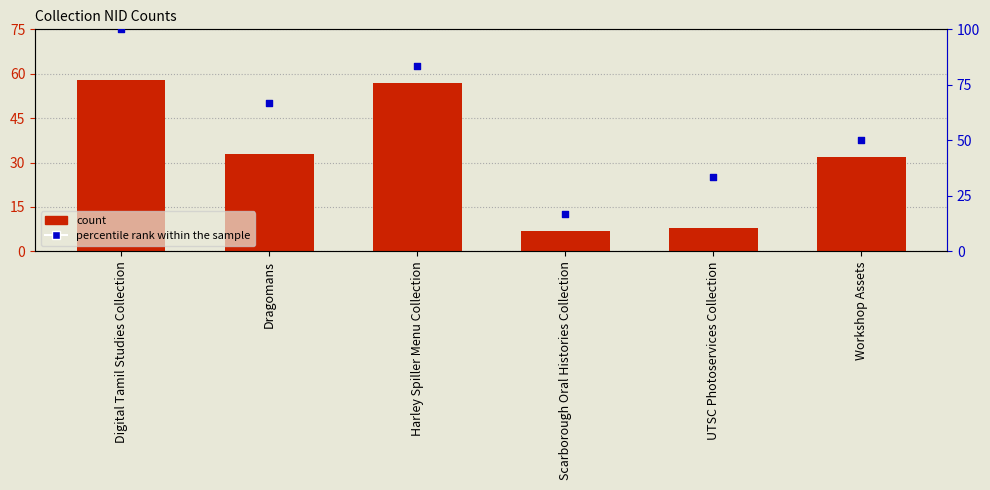

What is the total value across all series at Dragomans?

99.7